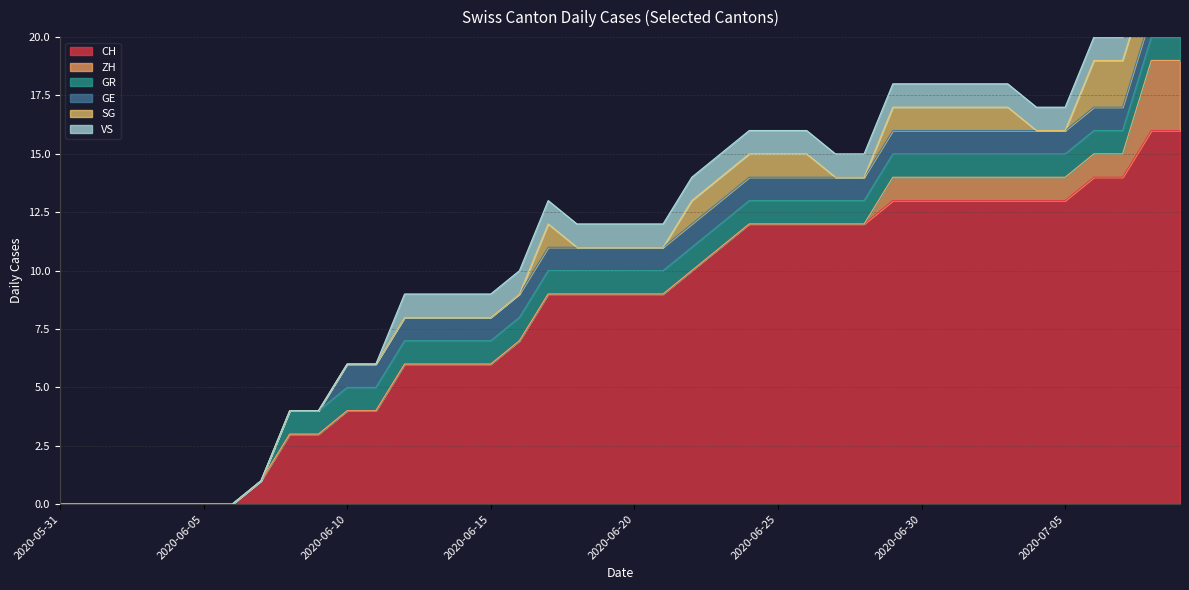

Reading left to right, transcribe all the data shown in this chart.

CH: 0	0	0	0	0	0	0	1	3	3	4	4	6	6	6	6	7	9	9	9	9	9	10	11	12	12	12	12	12	13	13	13	13	13	13	13	14	14	16	16
ZH: 0	0	0	0	0	0	0	0	0	0	0	0	0	0	0	0	0	0	0	0	0	0	0	0	0	0	0	0	0	1	1	1	1	1	1	1	1	1	3	3
GR: 0	0	0	0	0	0	0	0	1	1	1	1	1	1	1	1	1	1	1	1	1	1	1	1	1	1	1	1	1	1	1	1	1	1	1	1	1	1	1	1
GE: 0	0	0	0	0	0	0	0	0	0	1	1	1	1	1	1	1	1	1	1	1	1	1	1	1	1	1	1	1	1	1	1	1	1	1	1	1	1	1	1
SG: 0	0	0	0	0	0	0	0	0	0	0	0	0	0	0	0	0	1	0	0	0	0	1	1	1	1	1	0	0	1	1	1	1	1	0	0	2	2	2	2
VS: 0	0	0	0	0	0	0	0	0	0	0	0	1	1	1	1	1	1	1	1	1	1	1	1	1	1	1	1	1	1	1	1	1	1	1	1	1	1	1	1